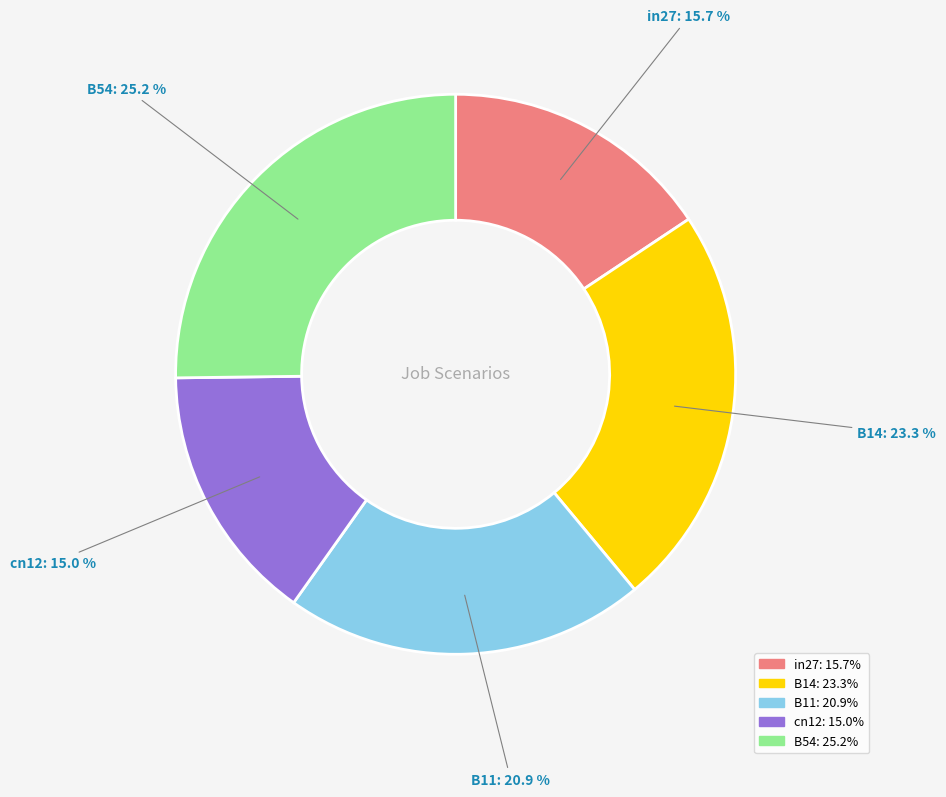

To the nearest percent, what percentage of the pie is cn12?

15%